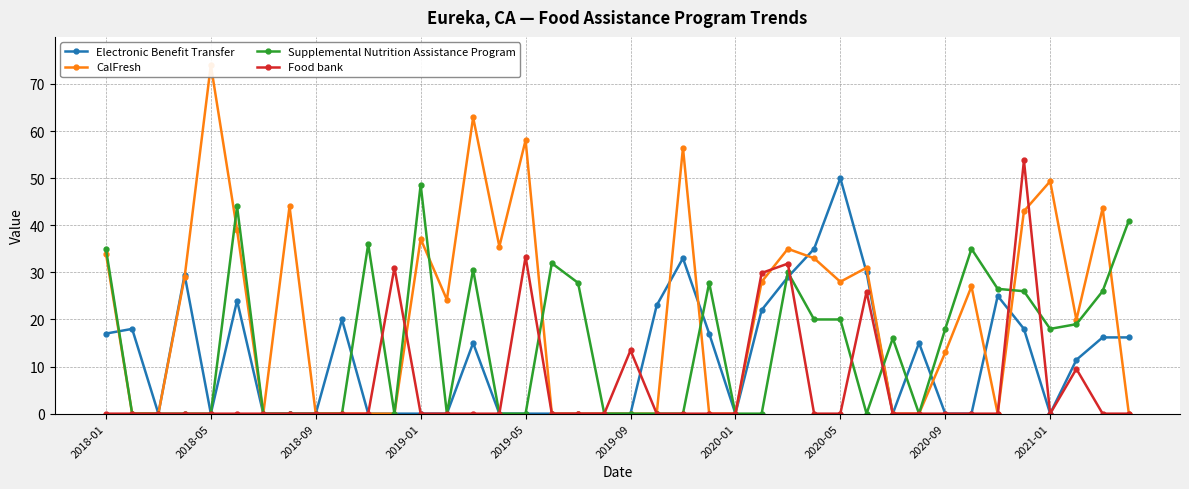

True or false: Supplemental Nutrition Assistance Program has more than 0 points higher than both neighbors.

True